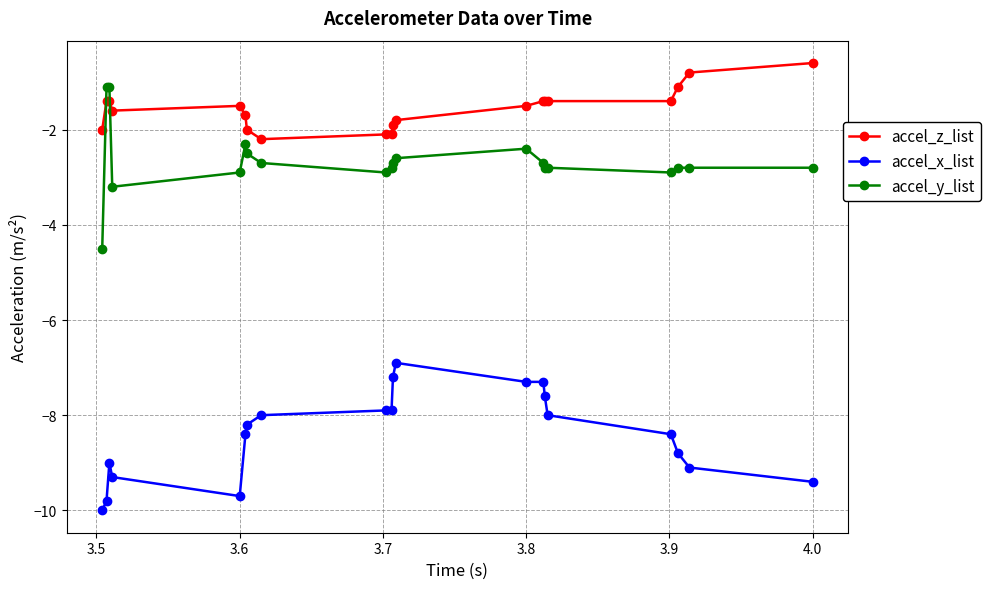

What is the value of the accel_x_list point at the 7th from the left?

-8.2